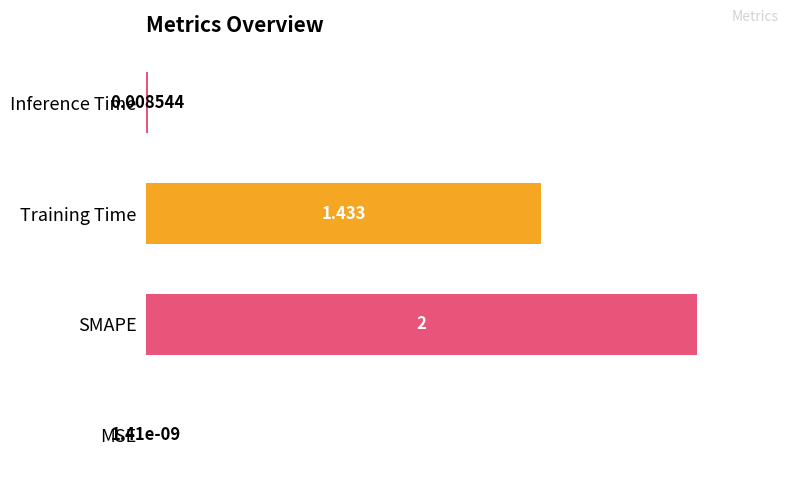

At which category does the chart reach its peak across all series?

SMAPE